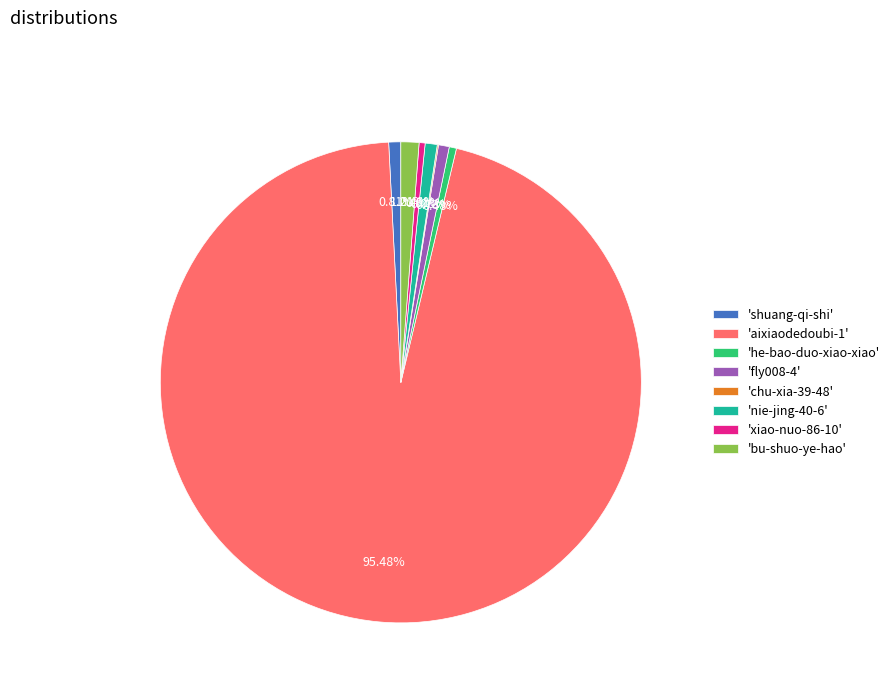

Is 'bu-shuo-ye-hao' the majority of the pie?

No